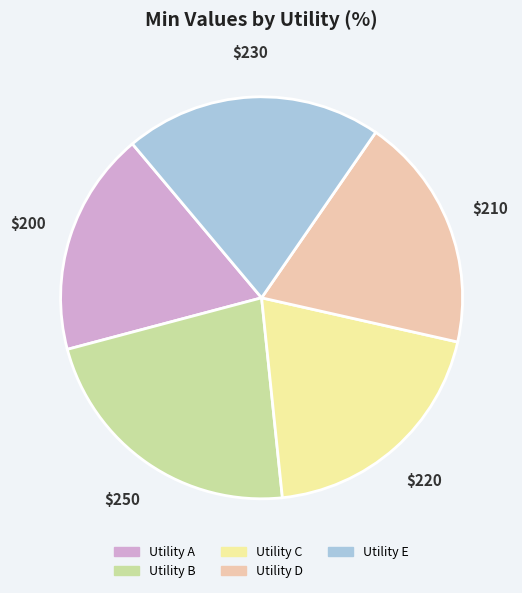

Is Utility C the majority of the pie?

No